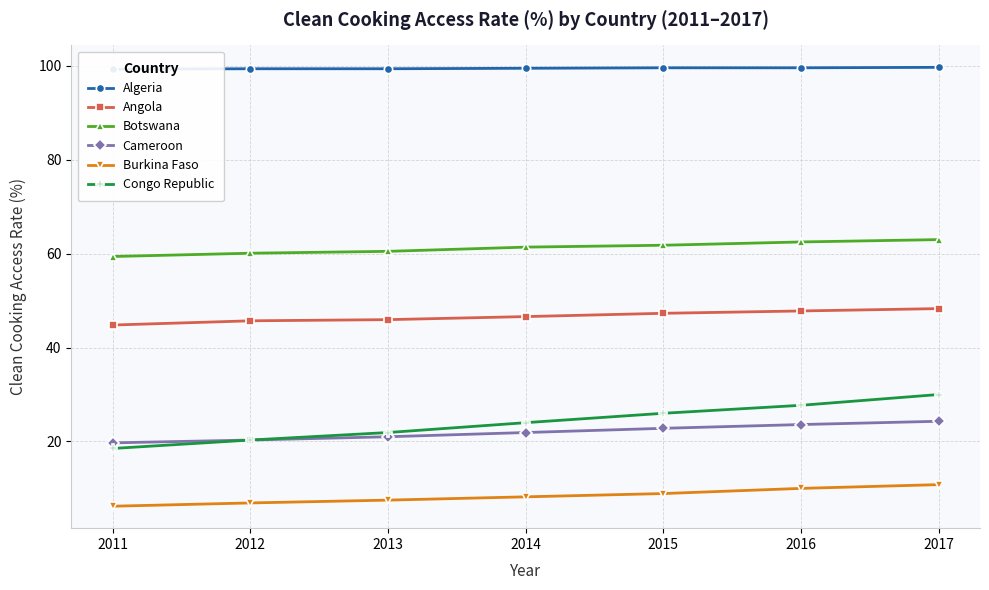

Read the Botswana value at 2011.

59.4